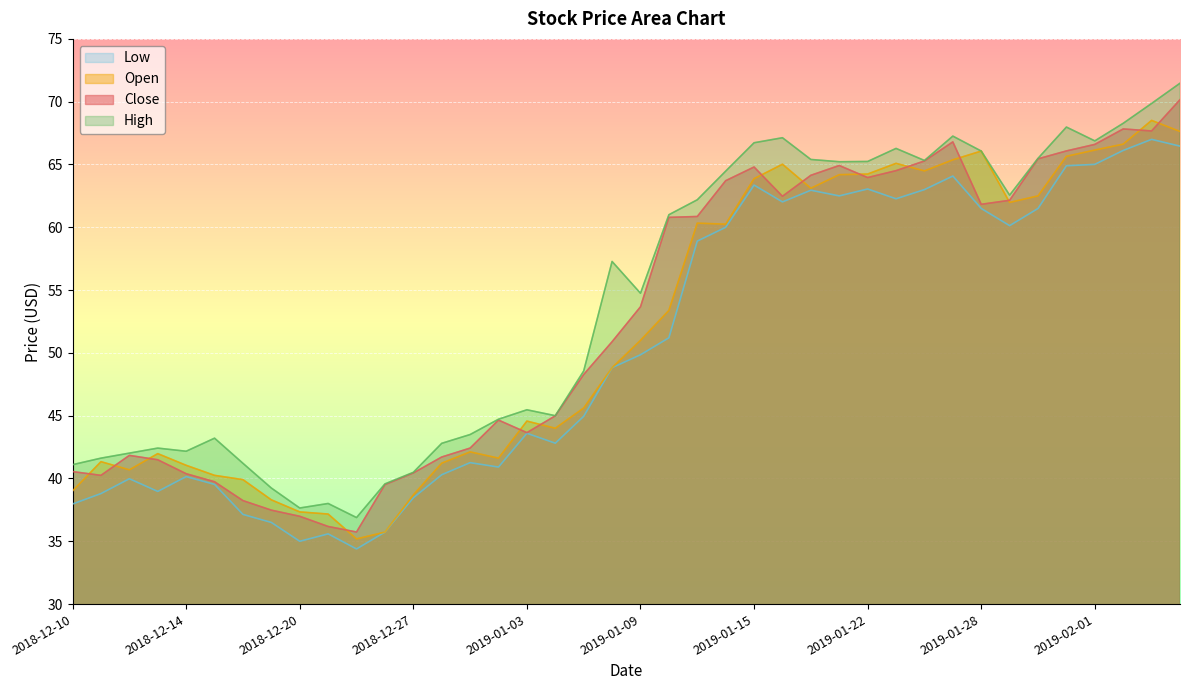

What is the difference between the highest and lowest values at 2019-01-30?

4.0